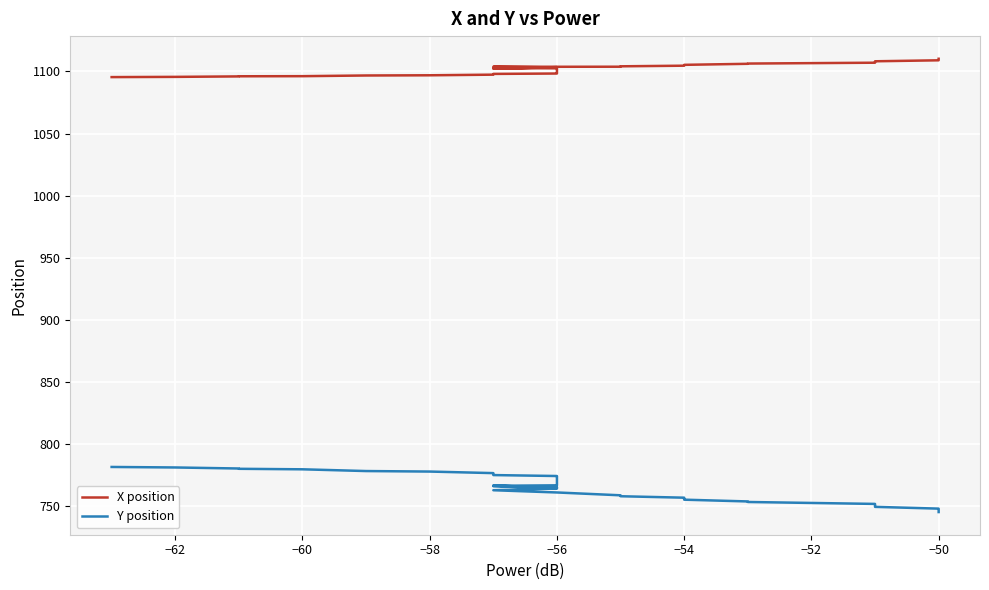

List the series in order of their peak value, highest first.

X position, Y position